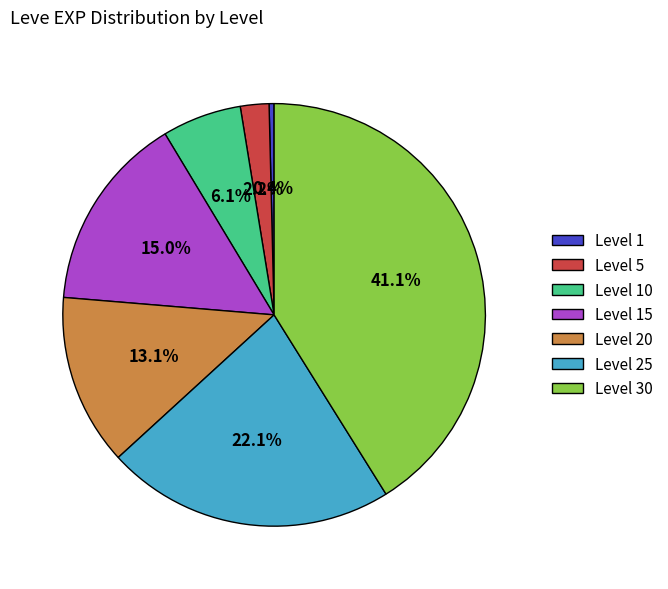

Which has a higher value, Level 5 or Level 10?

Level 10